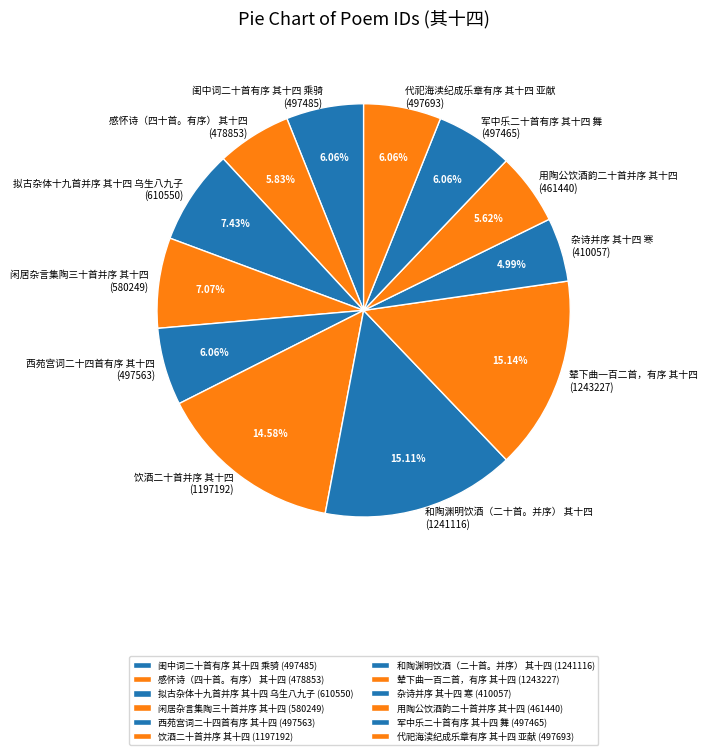

Approximately how many times larger is the value at 和陶渊明饮酒（二十首。并序） 其十四 compared to 军中乐二十首有序 其十四 舞?

2.5